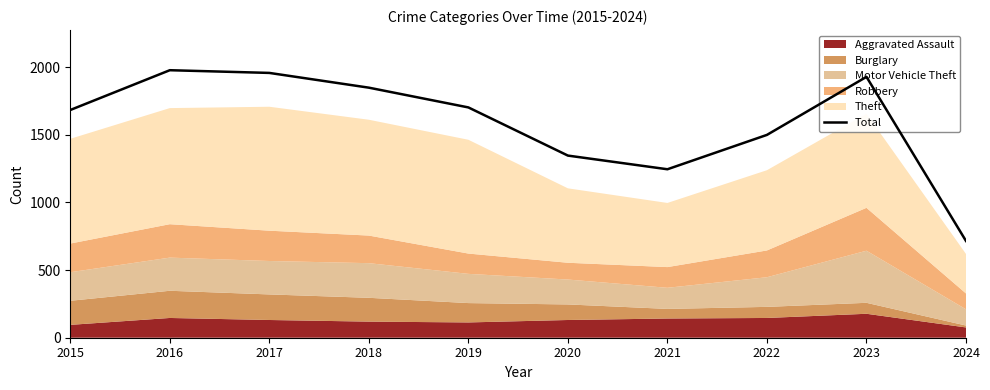

Which category has the highest value across all series?

2016